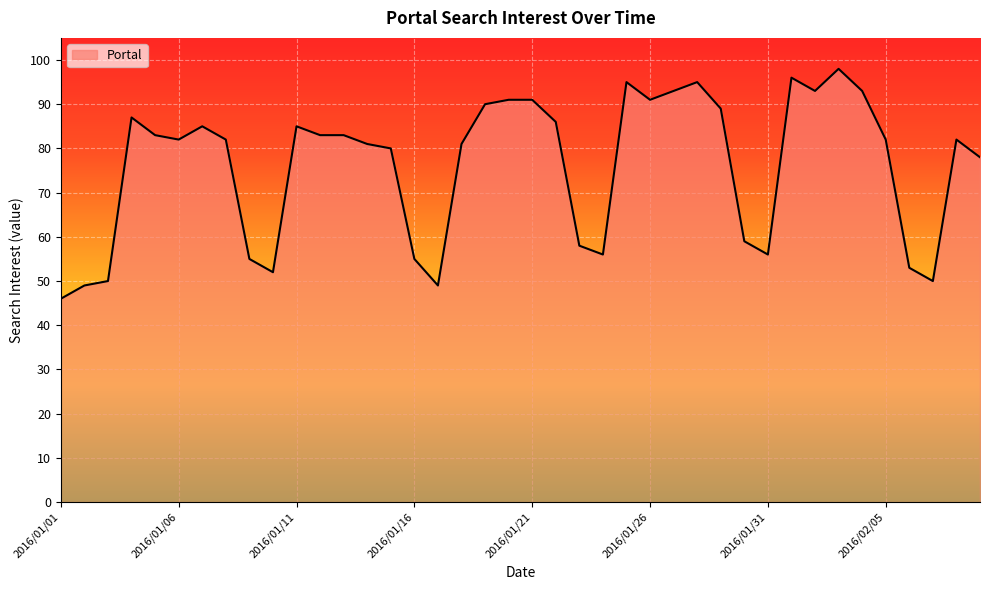

What is the difference between the maximum and minimum values?

52